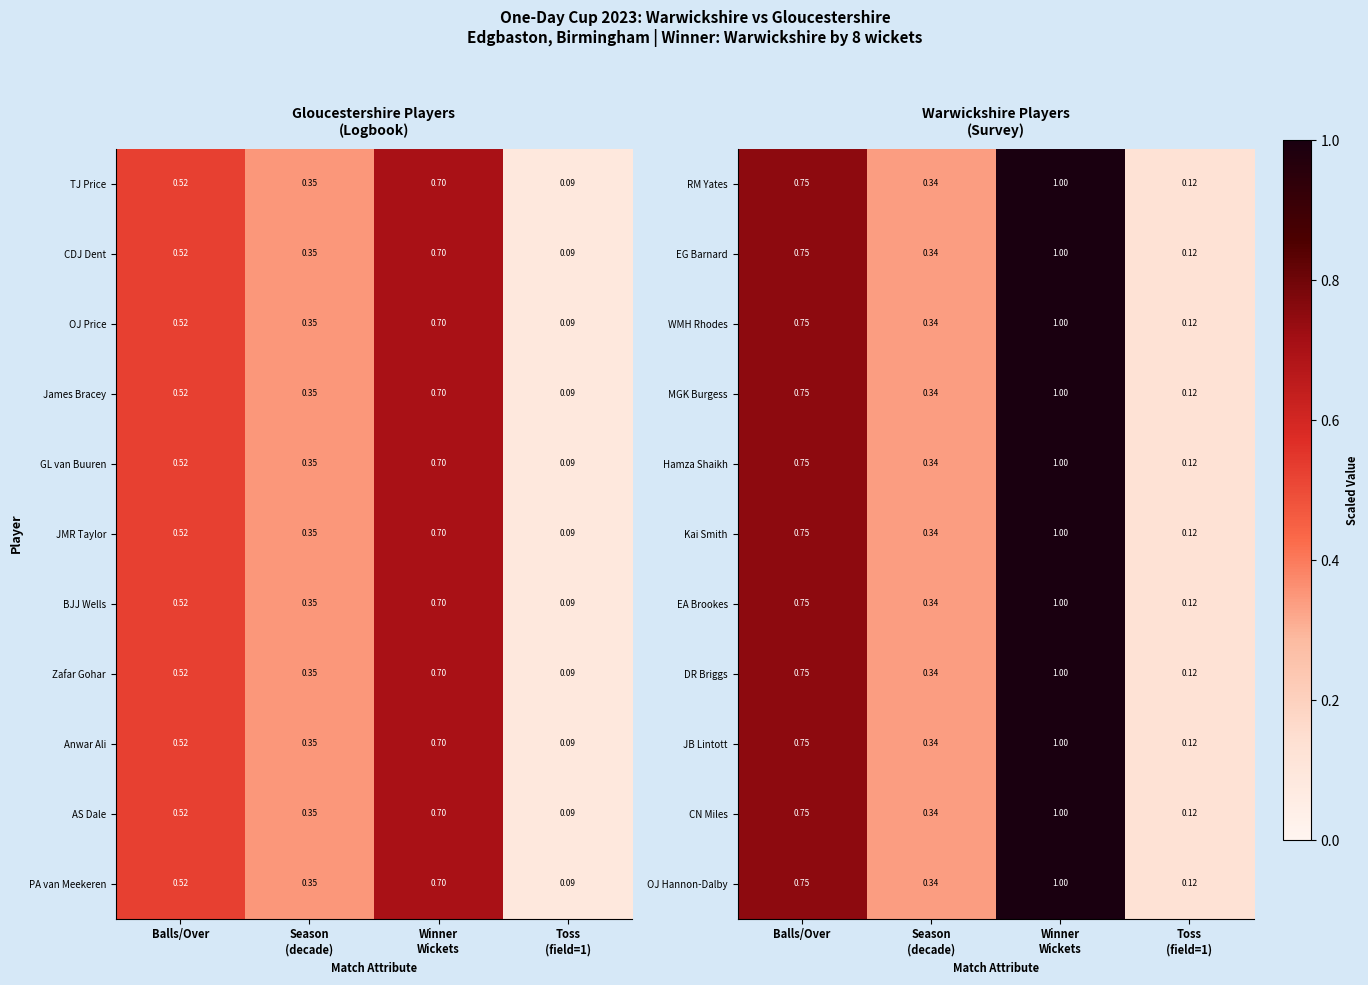

At which label is Kai Smith closest to 0?

Toss (field=1)